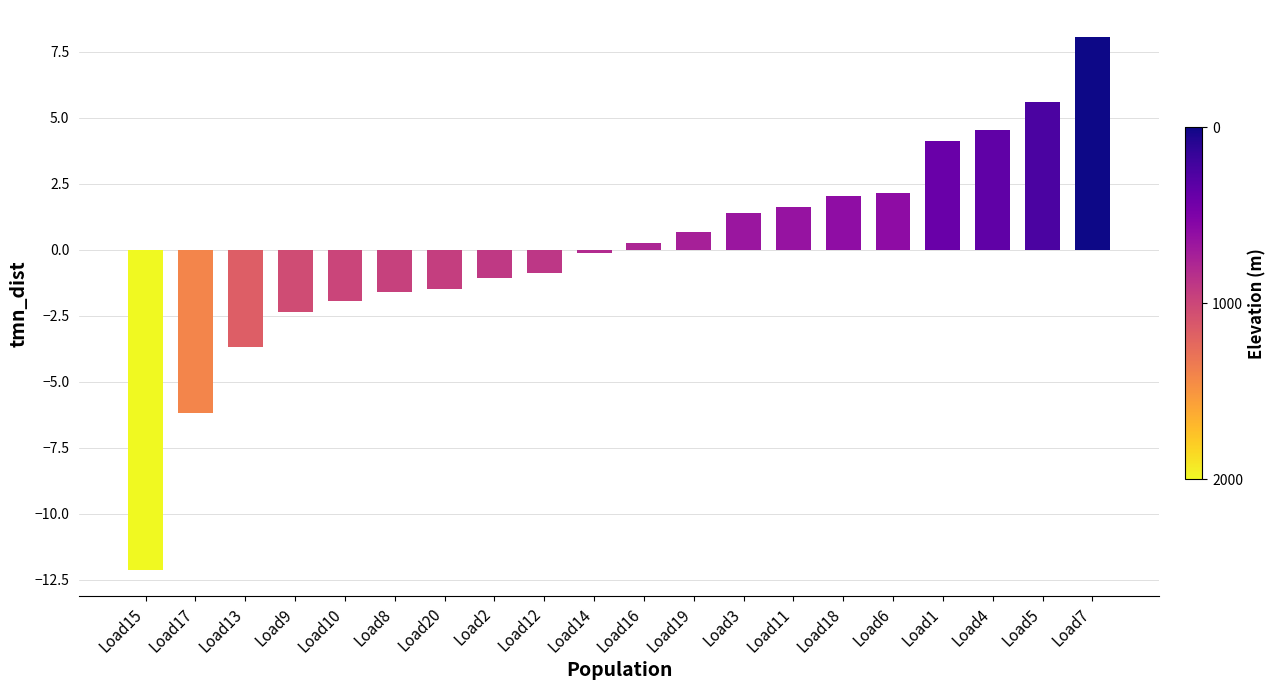

Between Load19 and Load16, which is larger?

Load19